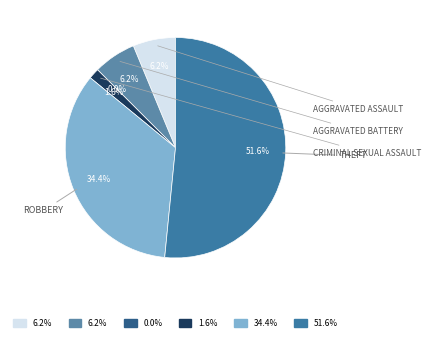

Which has a higher value, Theft or Arson?

Theft